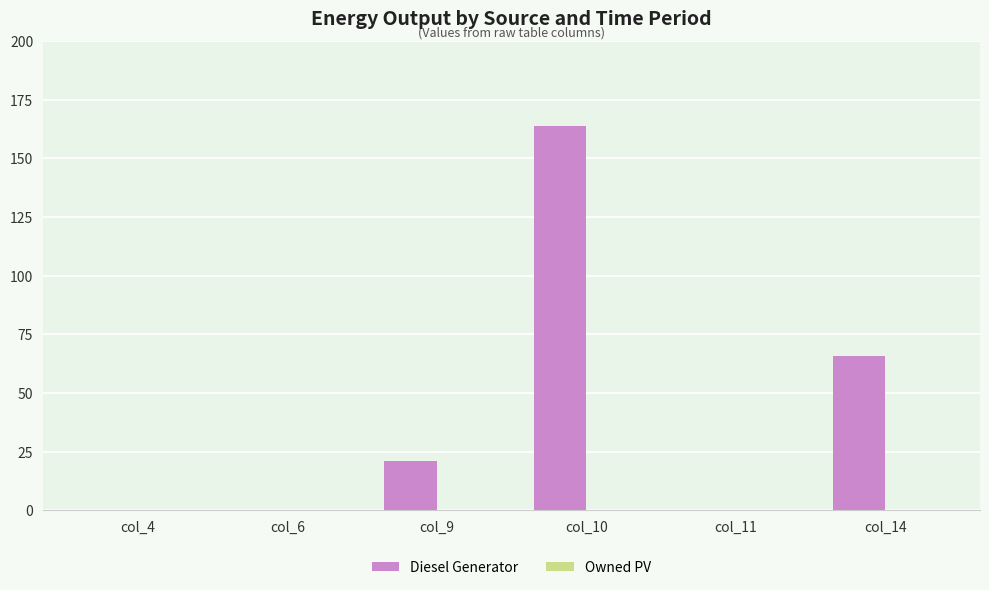

Reading right to left, extract all data points from this chart.

col_14=66	col_11=0	col_10=164	col_9=21	col_6=0	col_4=0